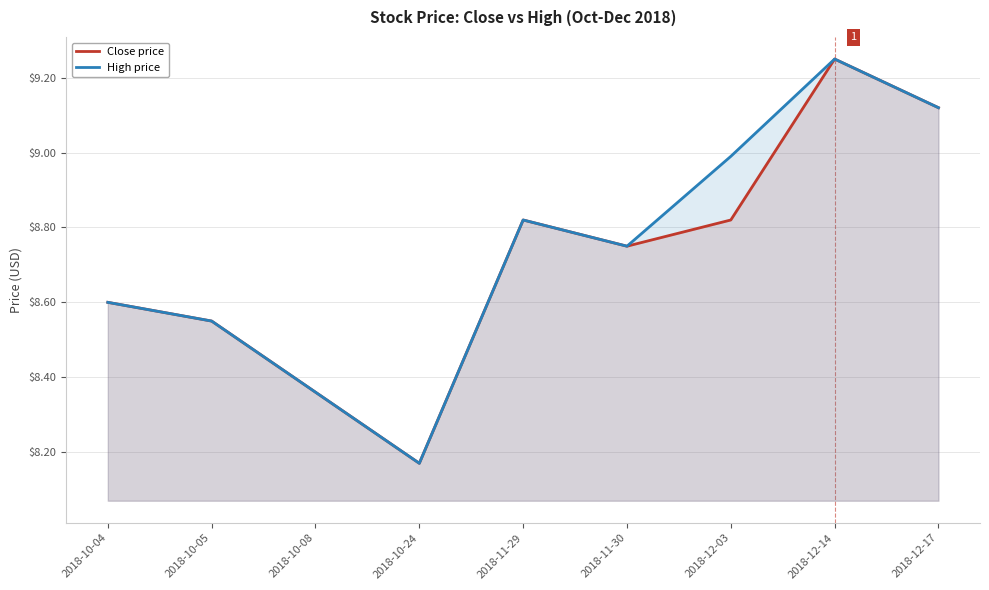

Where is the first local minimum for High price?

2018-10-24